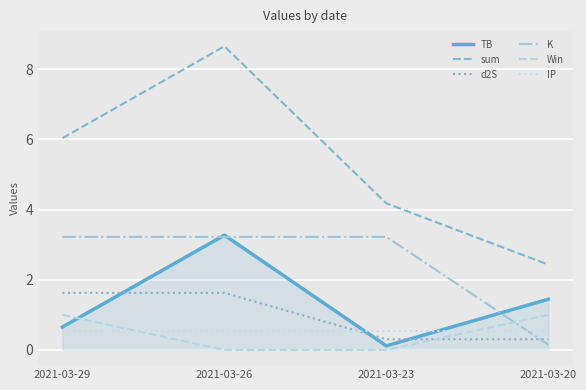

What is the average value of the TB series?

1.4